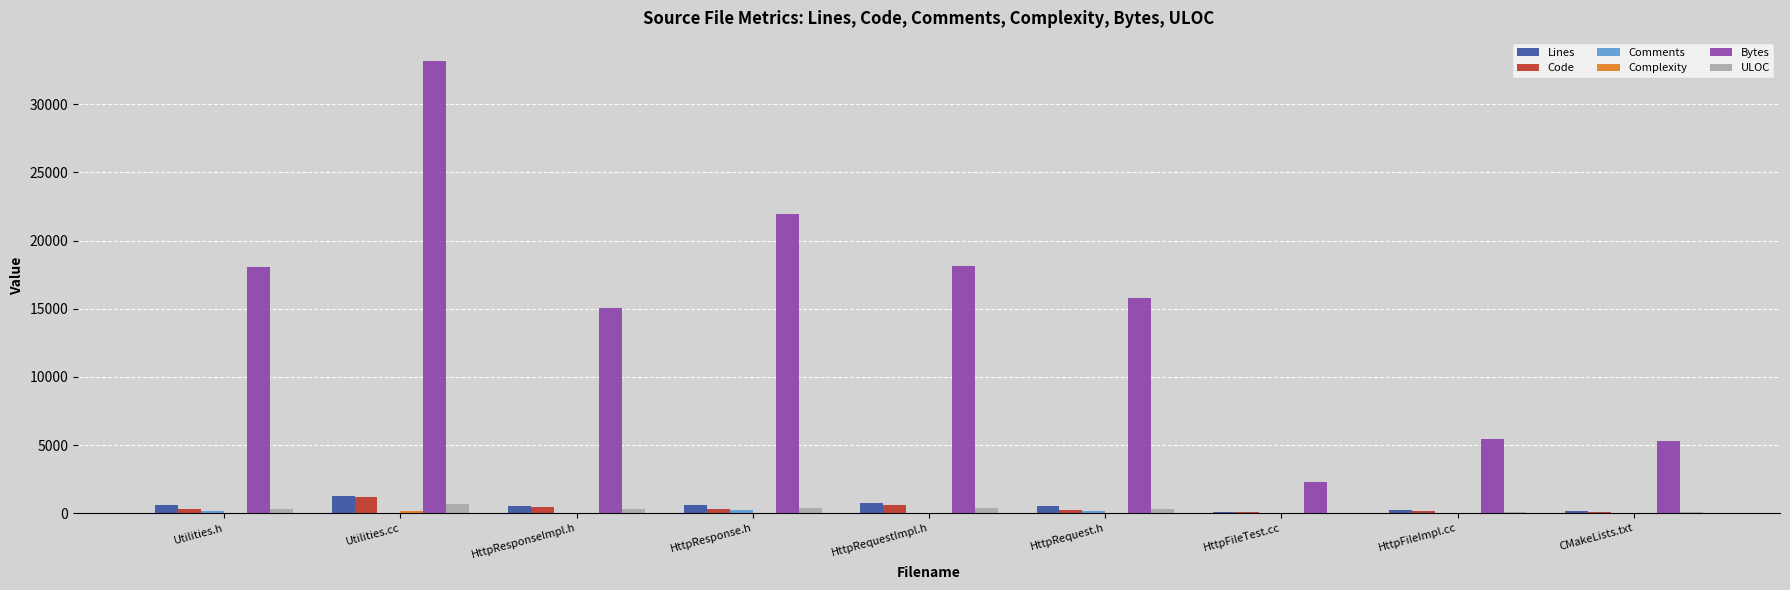

Which series has the largest range (max minus min)?

Bytes